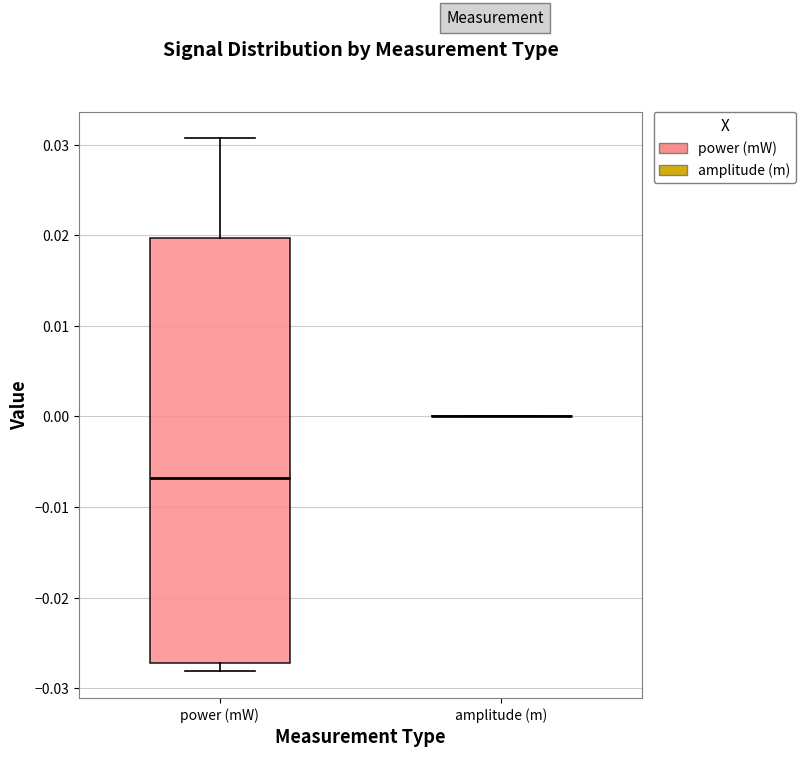

Reading left to right, transcribe this box plot: for each box, give where its median line is, the range the box spans, and where its two whiskers end, as read against the y-axis. The values are not printed on the chart, so give them approximately, as read against the axis.

power (mW): median -0.007, box -0.027 to 0.020, whiskers -0.028 to 0.031
amplitude (m): box collapsed to a line at 0.000, whiskers 0.000 to 0.000